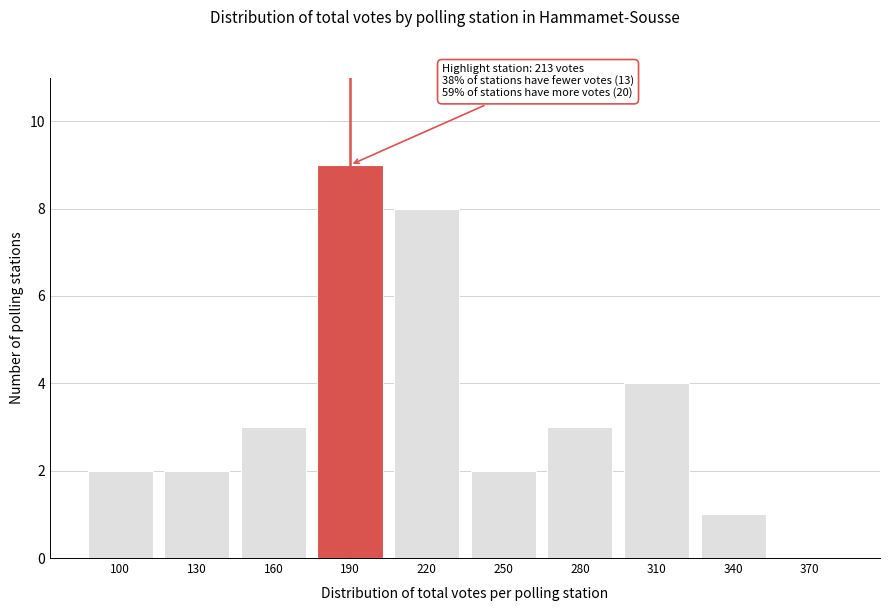

Reading right to left, what are all the values shown in this chart?

370=0	340=1	310=4	280=3	250=2	220=8	190=9	160=3	130=2	100=2